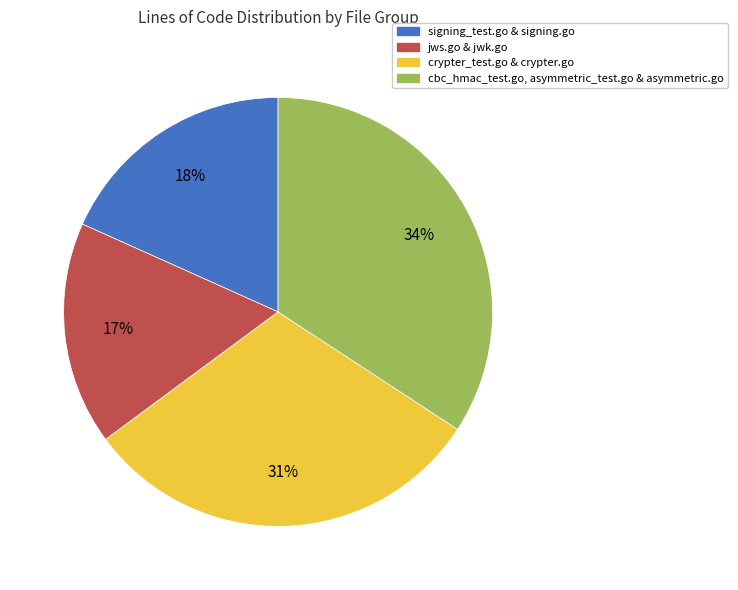

To the nearest percent, what is the average slice percentage?

25%